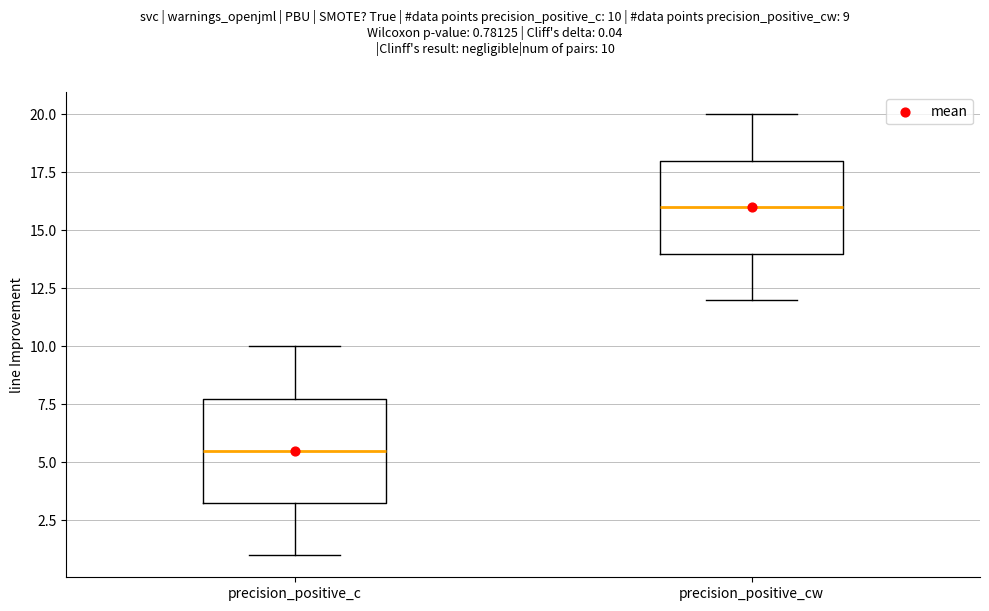

Reading left to right, read every box against the y-axis: the position of its median line, the range the box covers, and the ends of its whiskers. The values are not printed on the chart, so give them approximately, as read against the axis.

precision_positive_c: median 5.5, box 3.5 to 8.0, whiskers 1.0 to 10.0
precision_positive_cw: median 16.0, box 14.0 to 18.0, whiskers 12.0 to 20.0